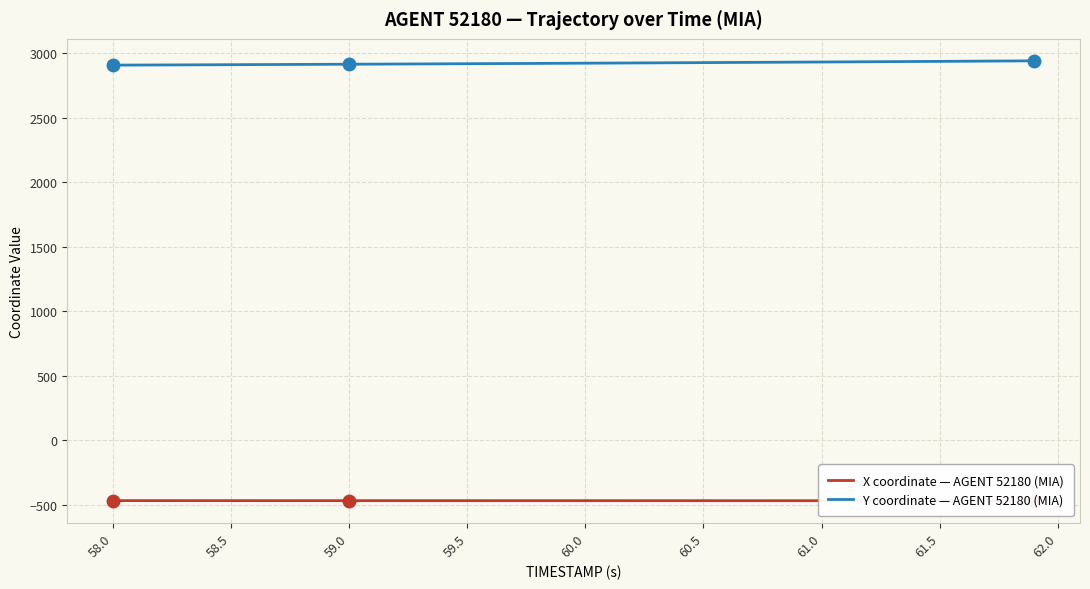

What is the highest value of the Y coordinate — AGENT 52180 (MIA) series?

2939.6